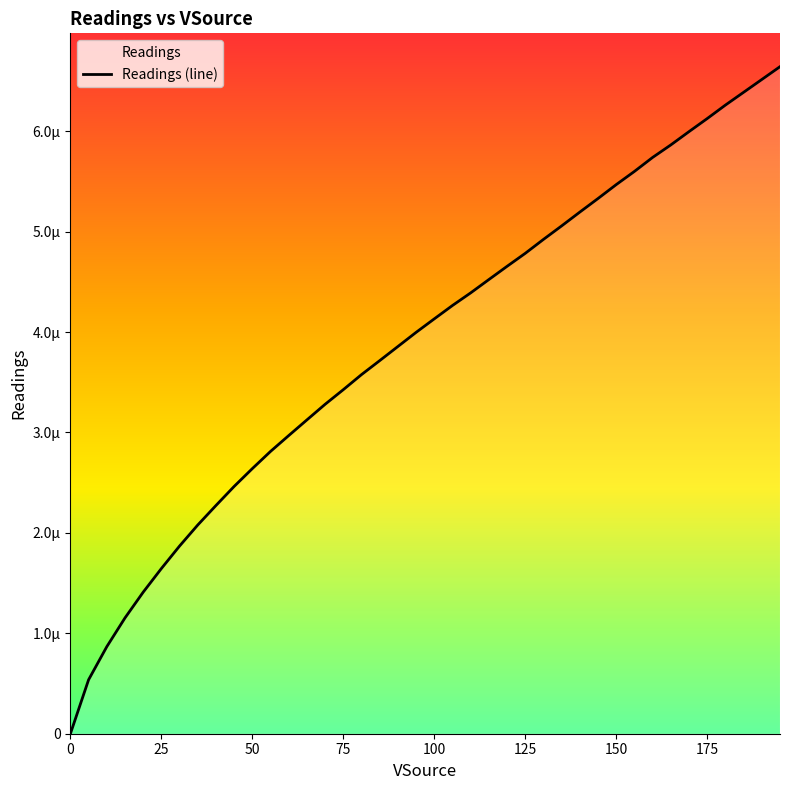

The value at 175 is 0.0. True or false?

False